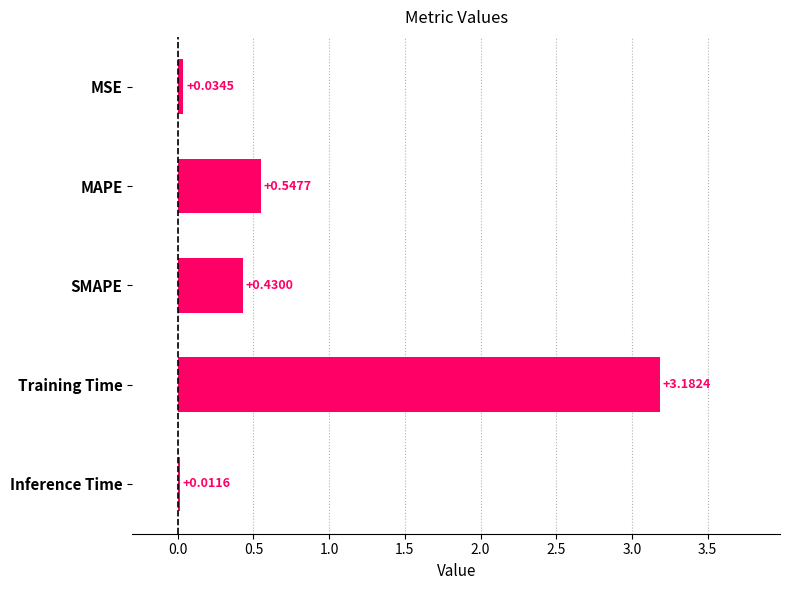

What is the sum of all values?

4.2